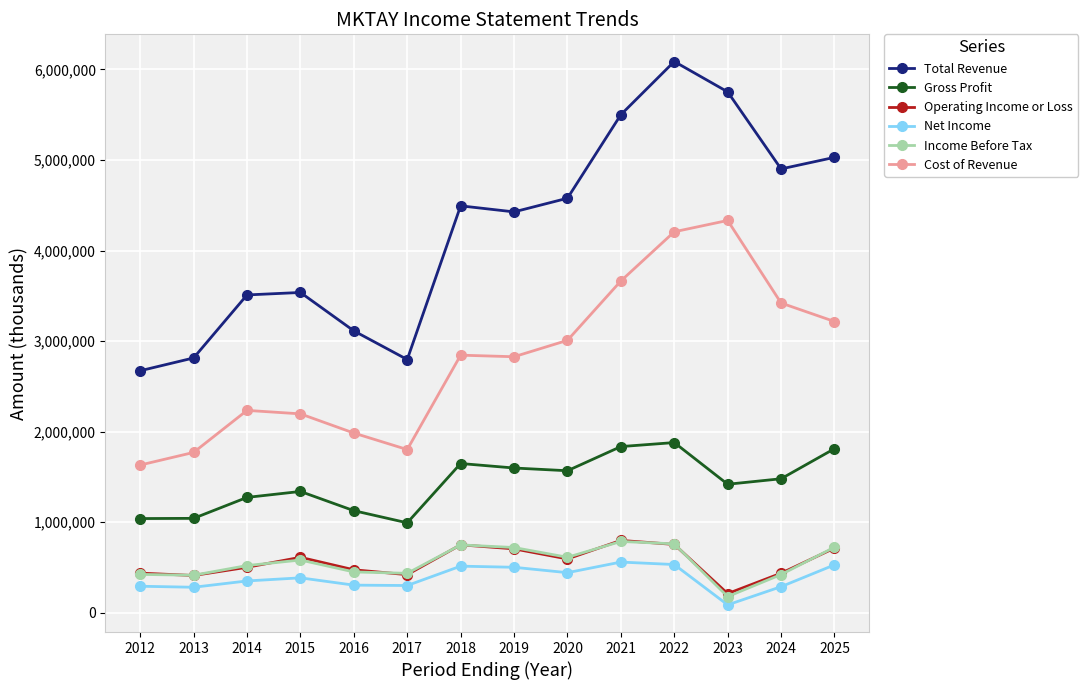

True or false: Operating Income or Loss and Gross Profit cross at least once.

False